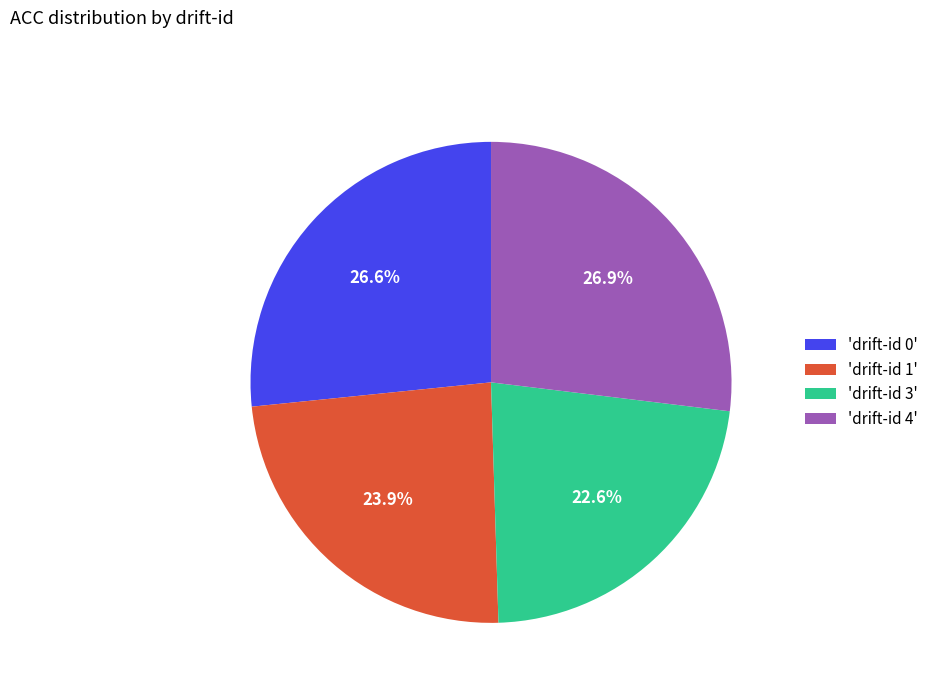

Combined, do 'drift-id 0' and 'drift-id 4' account for over 50%?

Yes